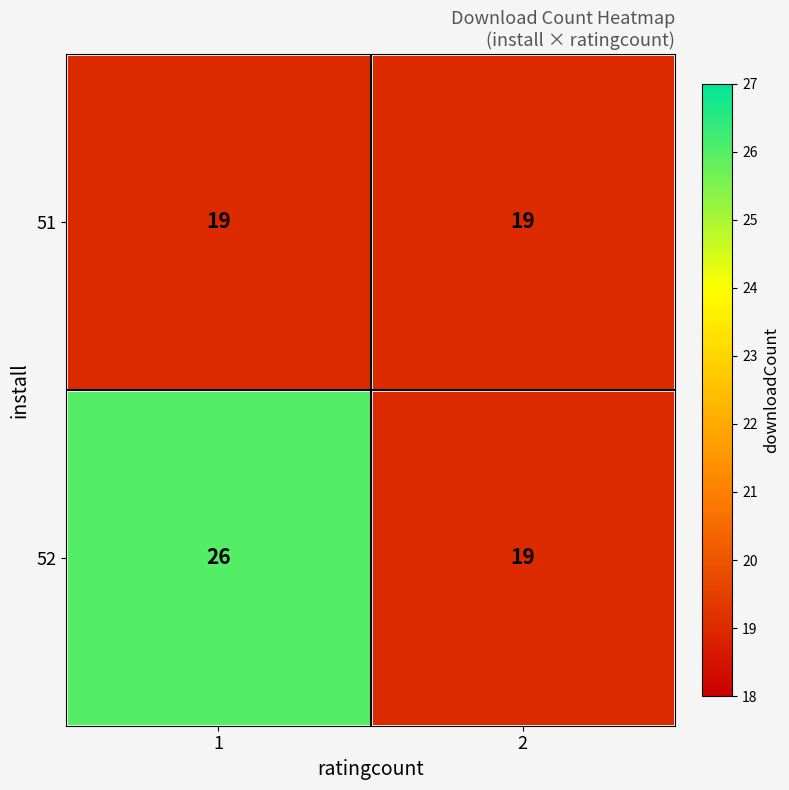

Reading right to left, extract all data points from this chart.

51: 2=19	1=19
52: 2=19	1=26